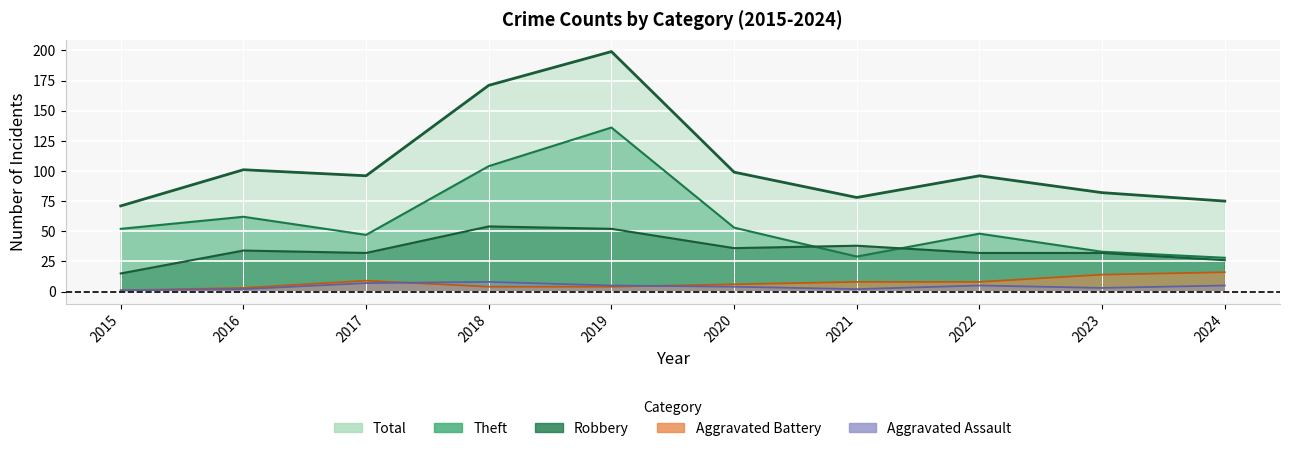

At which category is the sum across all series the highest?

2019